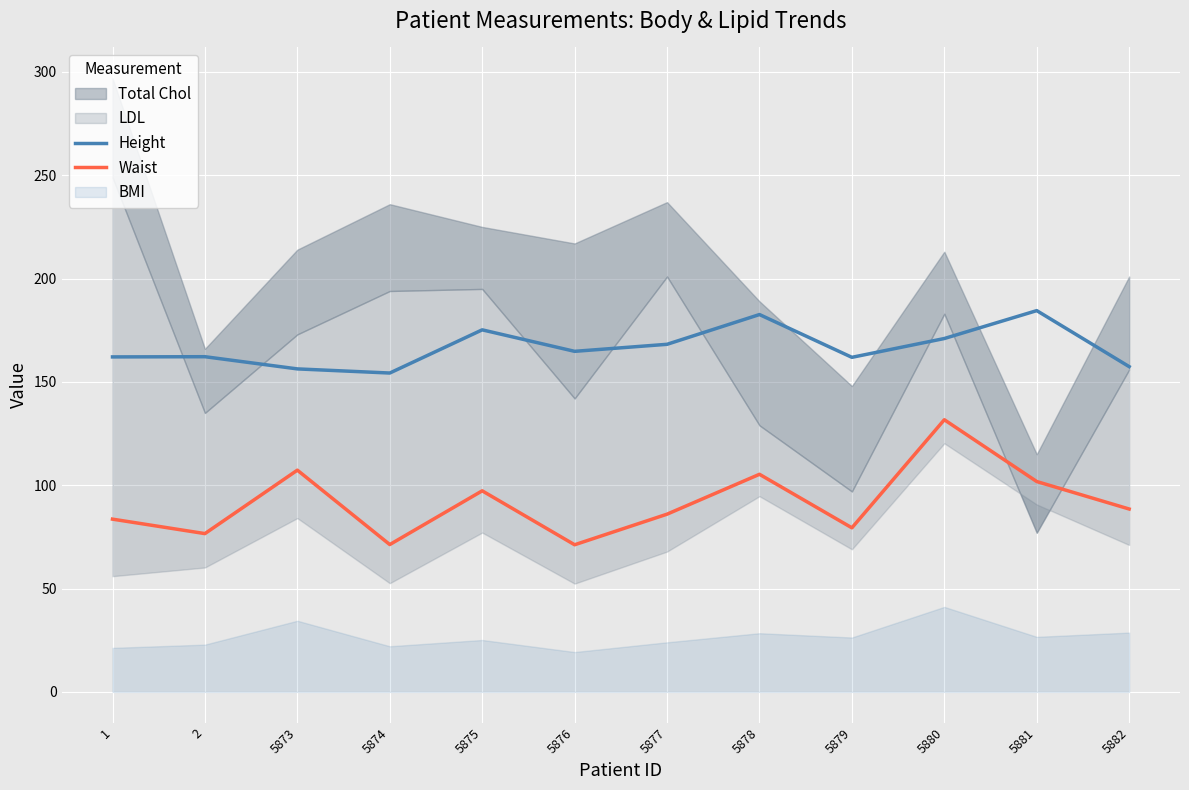

How many lines are shown in the chart?

2